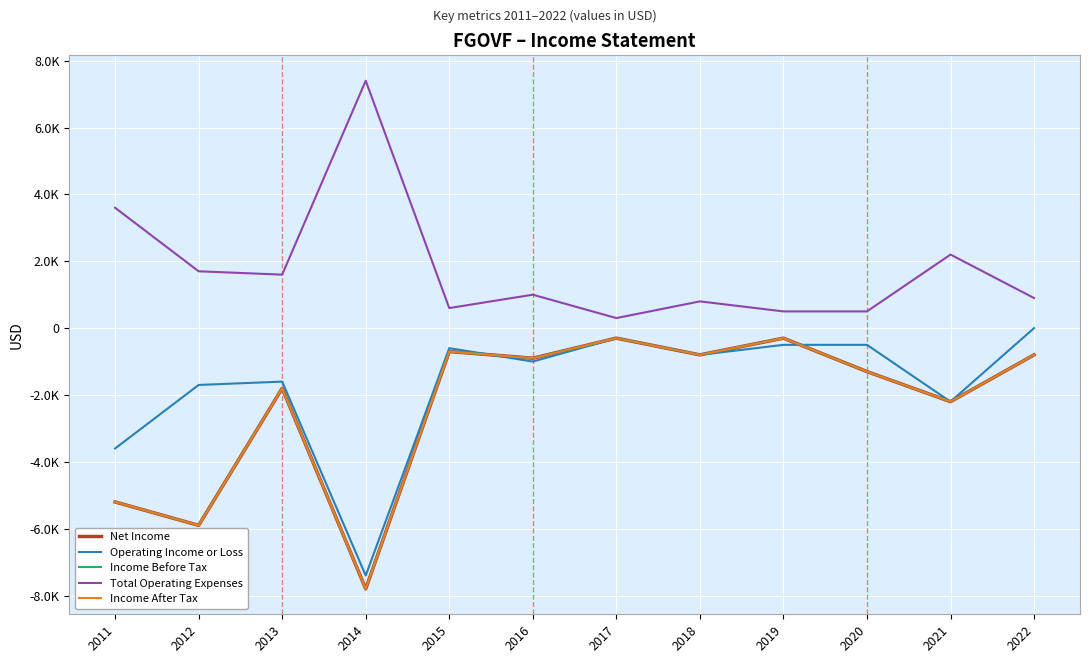

True or false: Operating Income or Loss and Income Before Tax intersect in this chart.

True